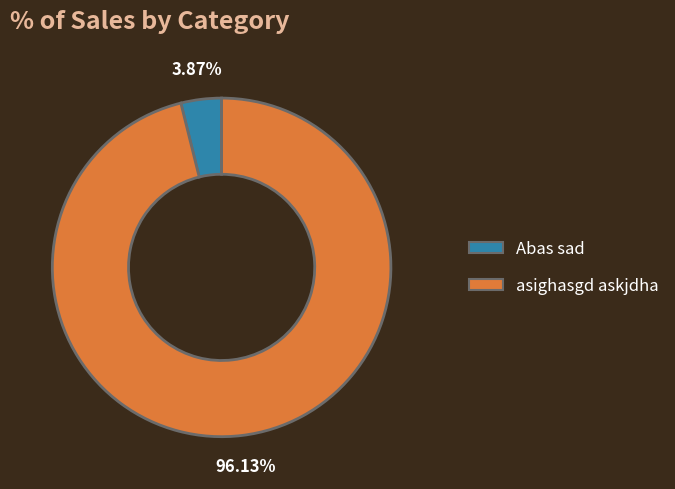

Do asighasgd askjdha and Abas sad together represent more than half of the pie?

Yes